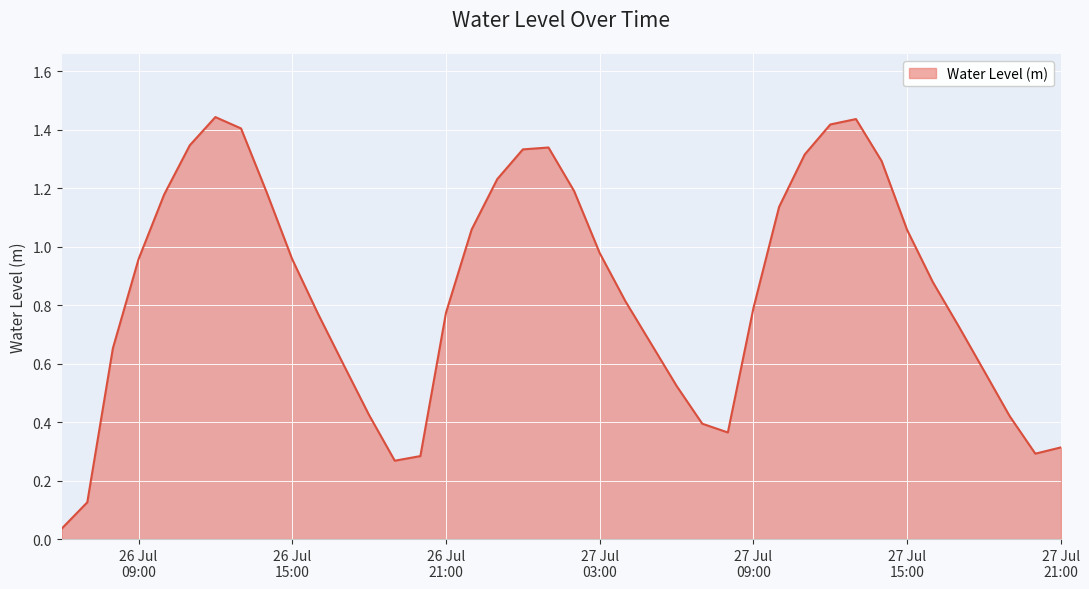

What is the difference between the second highest and second lowest values?

1.3